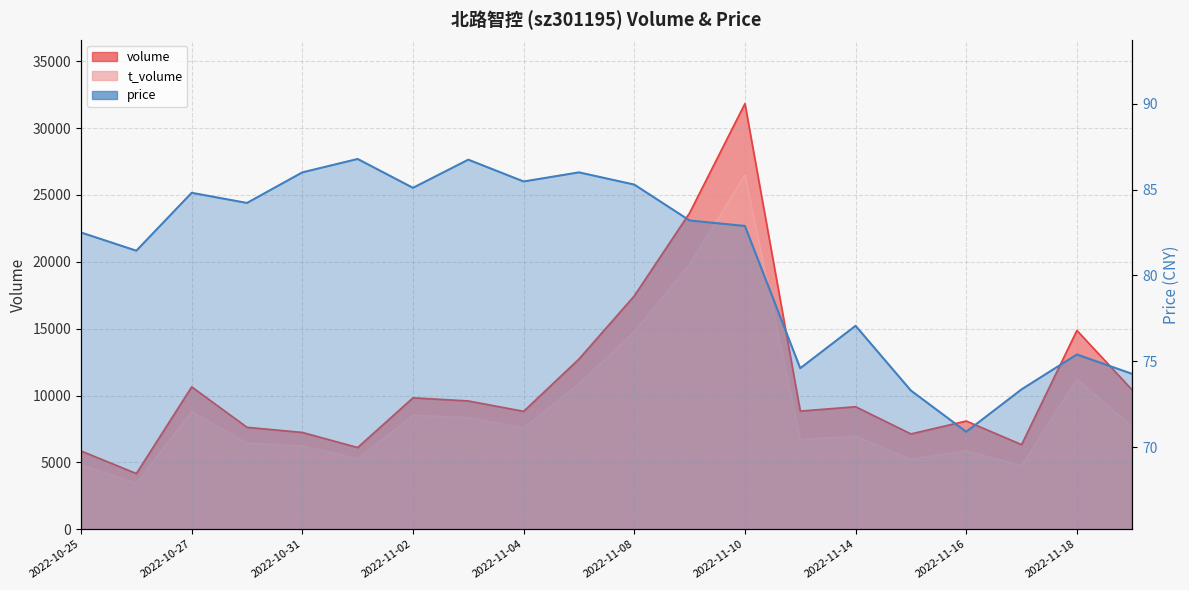

True or false: volume and price cross at least once.

False